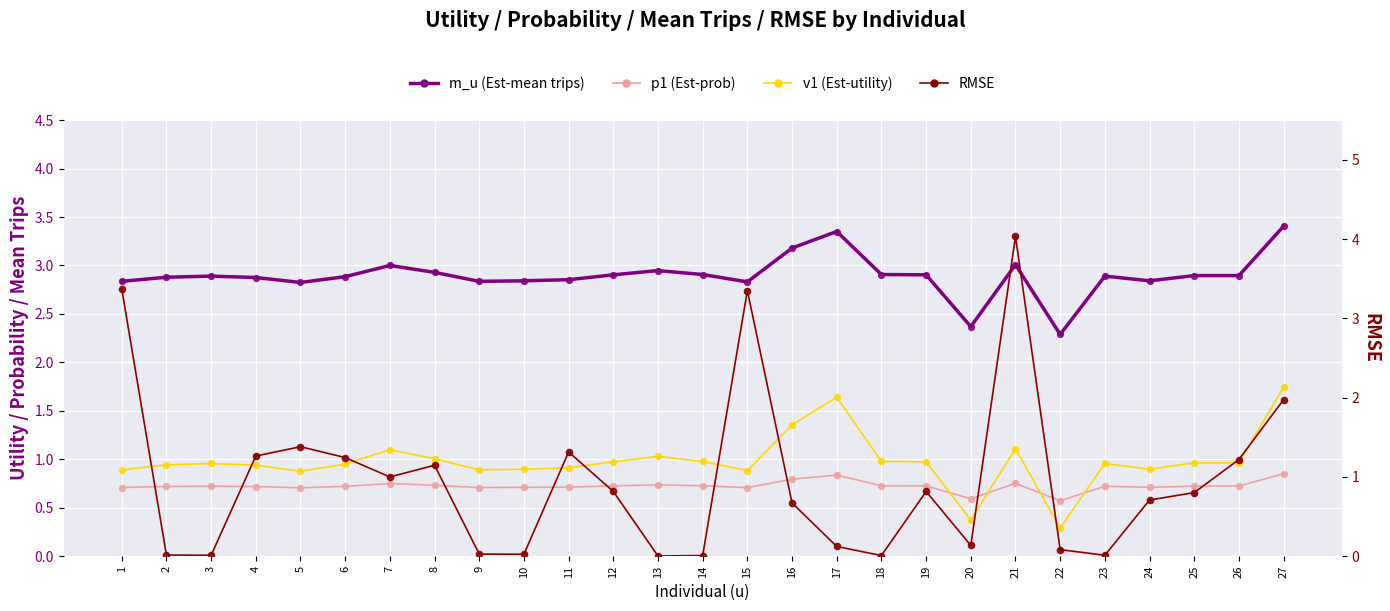

Which series has the largest total across all categories?

m_u (Est-mean trips)